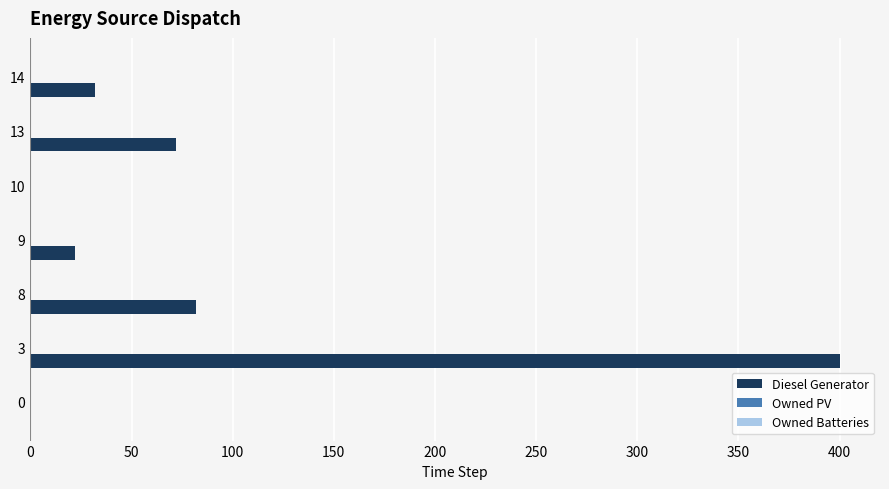

What is the change in value from 3 to 8?

-318.0